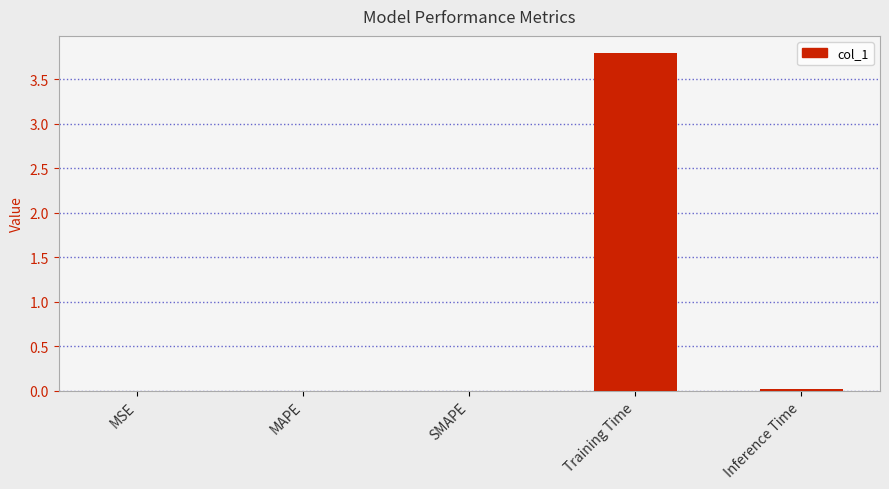

Which category has the highest value across all series?

Training Time